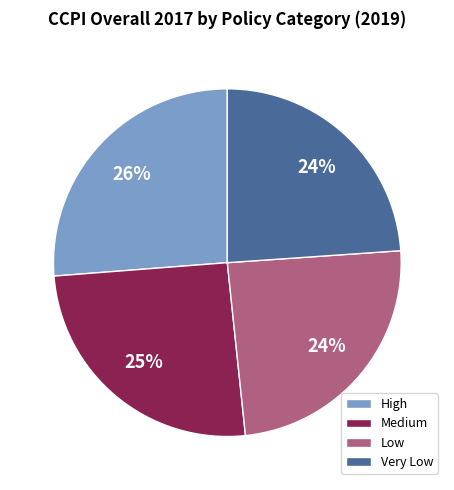

To the nearest percent, what portion does Very Low represent?

24%